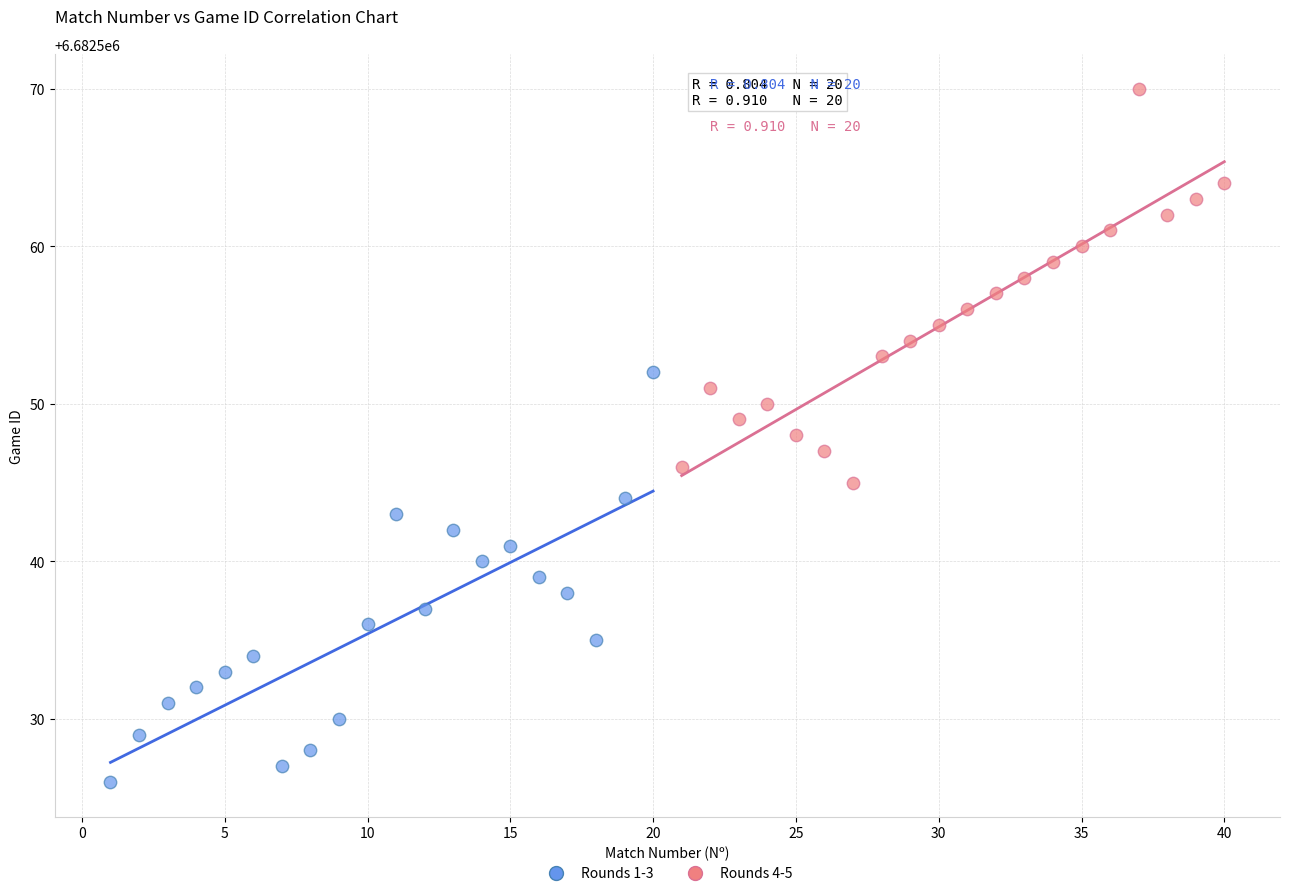

Which series reaches the maximum Y coordinate?

Rounds 4-5